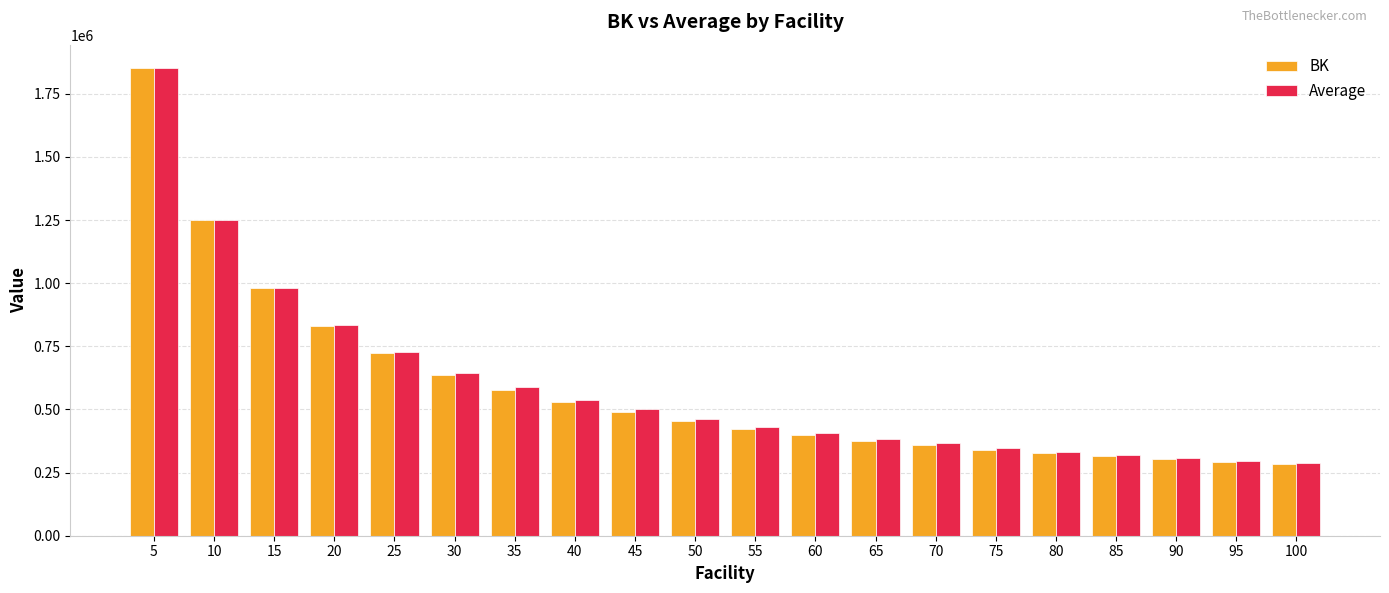

Is the value of BK at 25 greater than the value of Average at 60?

Yes